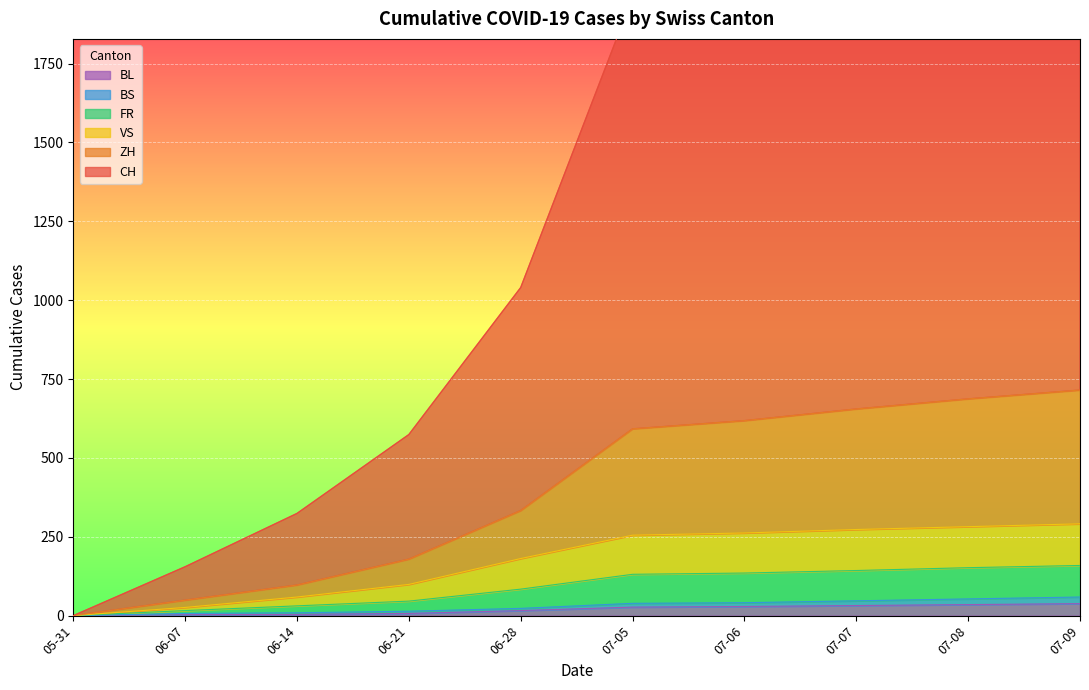

What is the highest value of the BL series?

38